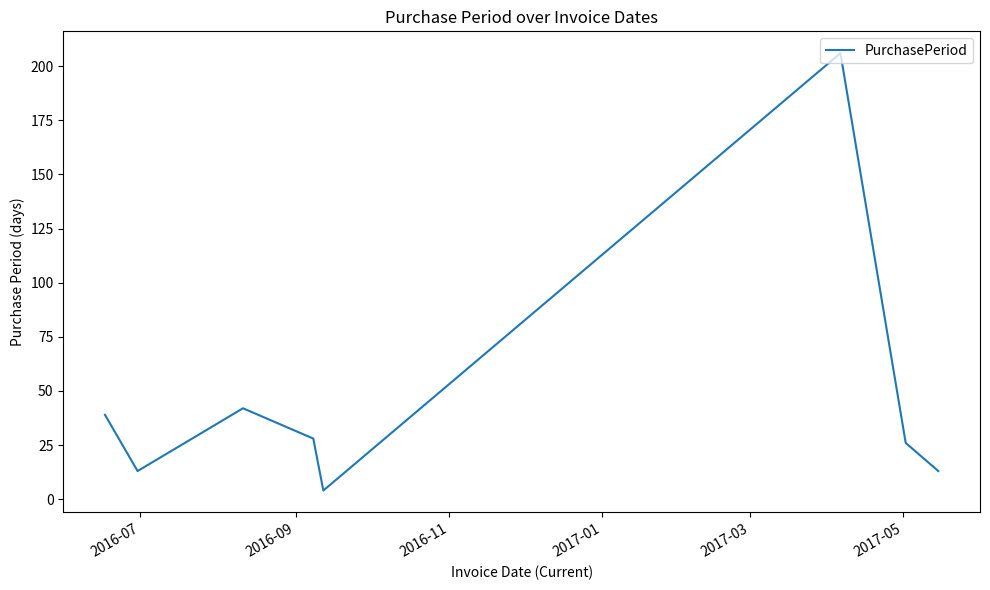

What is the greatest value displayed?

206